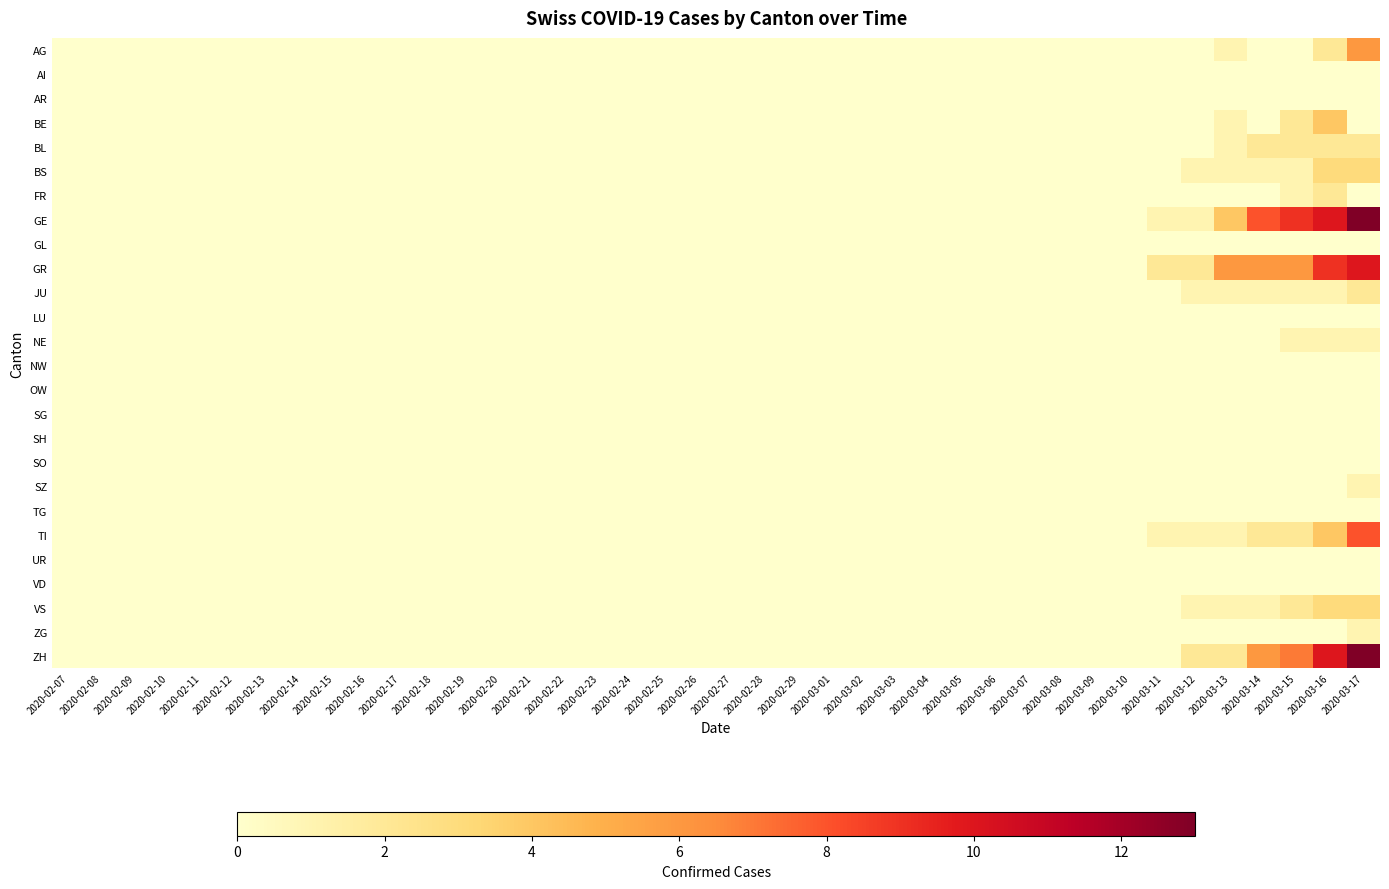

Rank the series by their maximum value, from lowest to highest.

AI, AR, GL, LU, NW, OW, SG, SH, SO, TG, UR, VD, NE, SZ, ZG, BL, FR, JU, BS, VS, BE, AG, TI, GR, GE, ZH